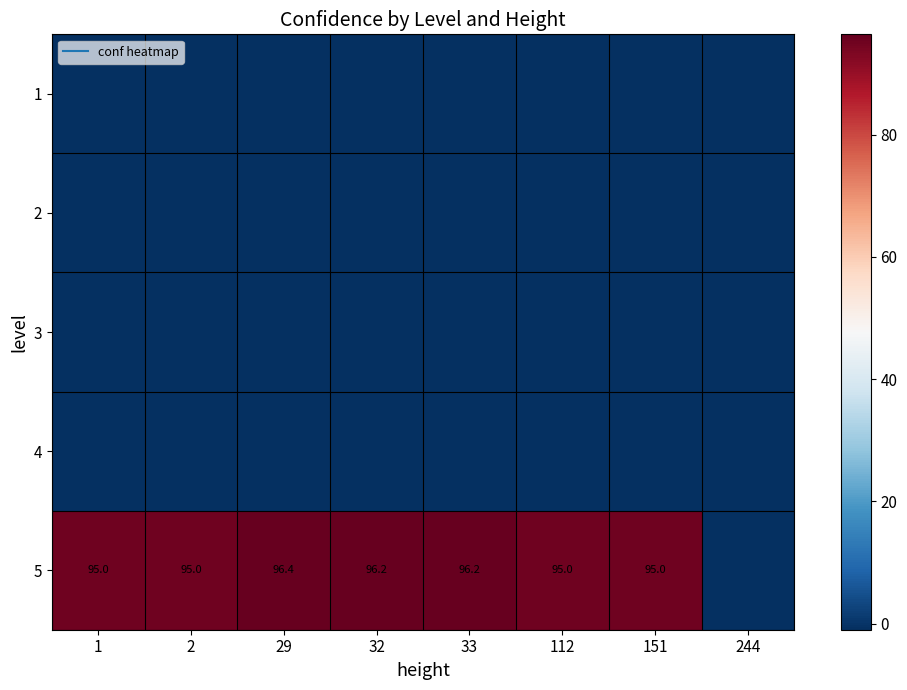

Which category has the lowest value in the 5 series?

244